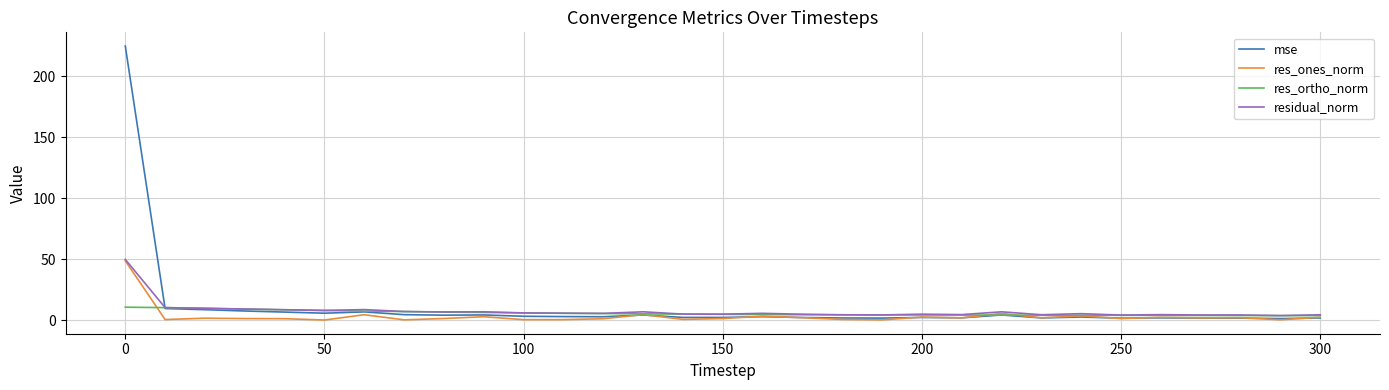

Which series has the largest range (max minus min)?

mse